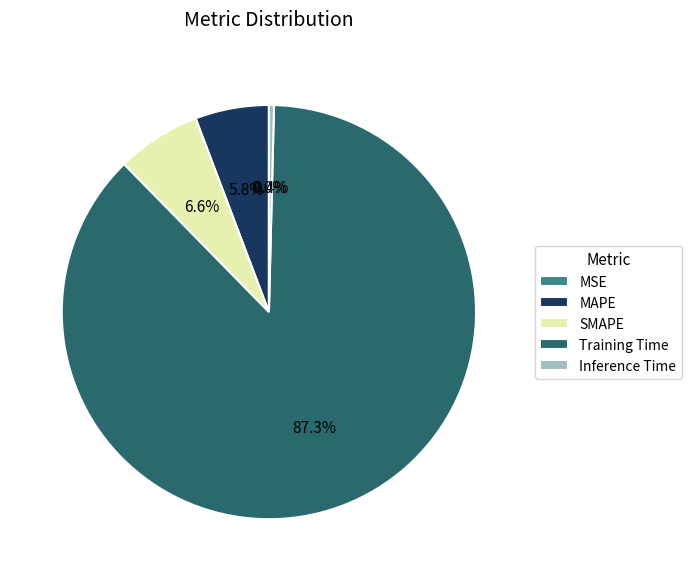

Is the sum of SMAPE and MAPE greater than half?

No